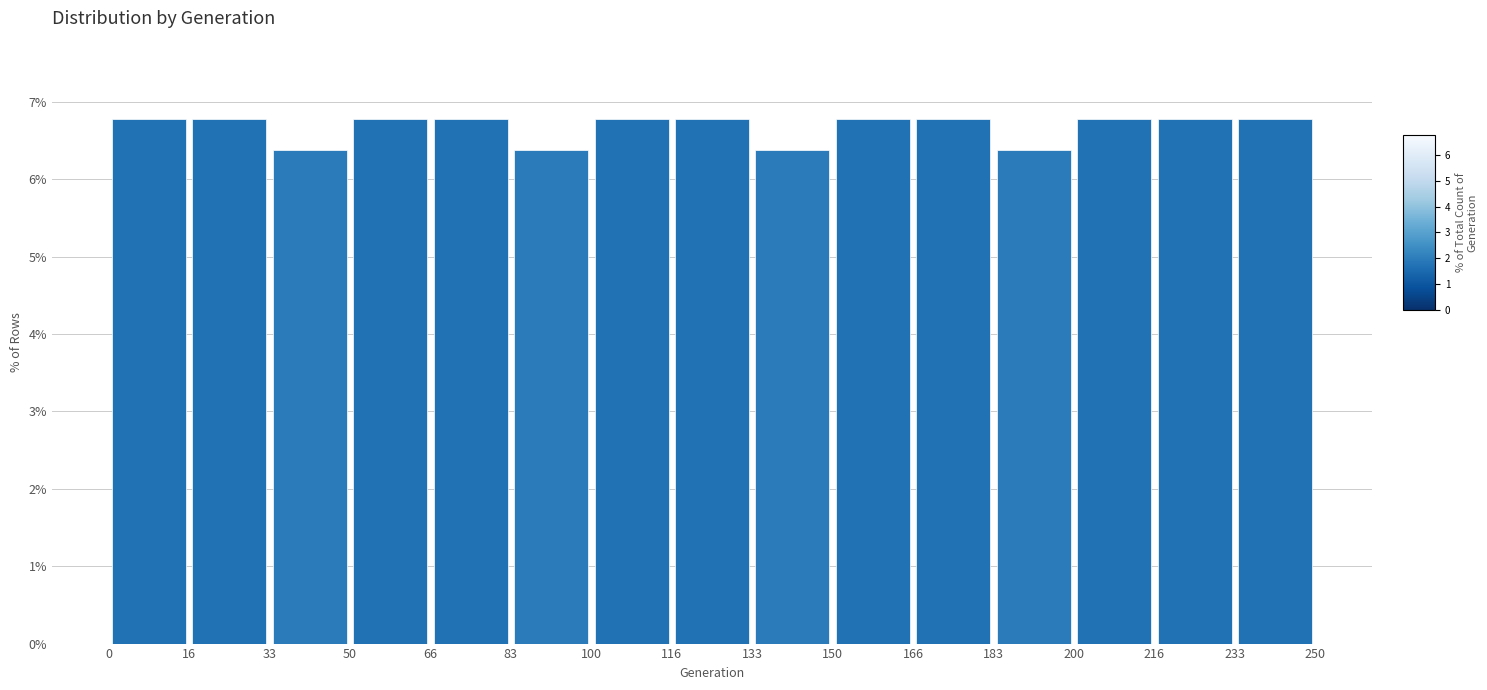

What is the height of the bar covering 150 to 166 on the x-axis? The values are not printed on the chart, so give them approximately, as read against the axis.

6.8